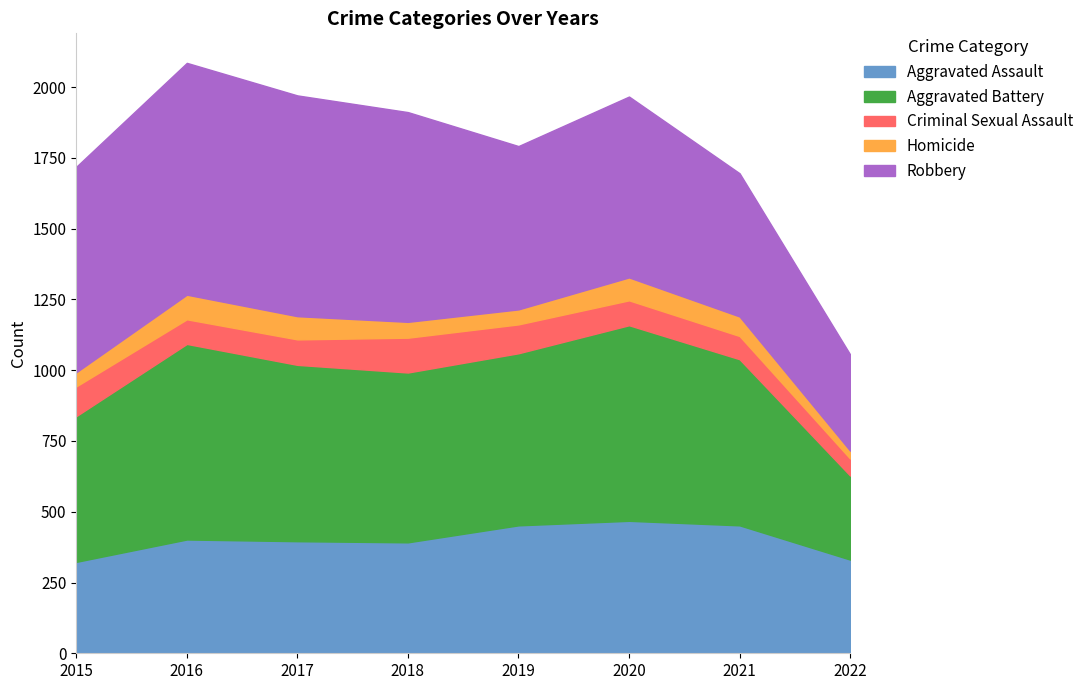

Which has a higher value, 2015 or 2021?

2021